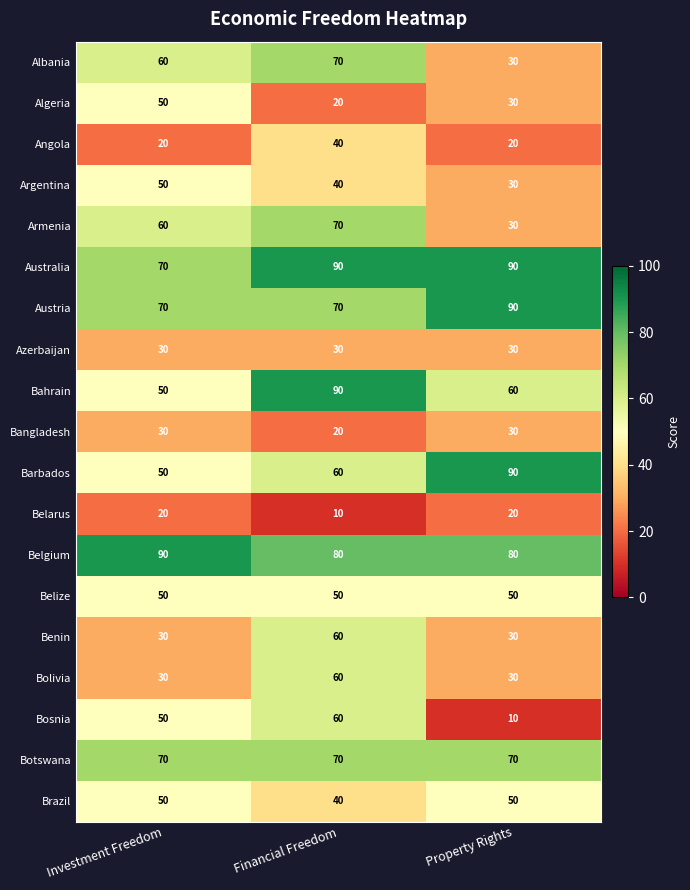

Read the Benin value at Property Rights.

30